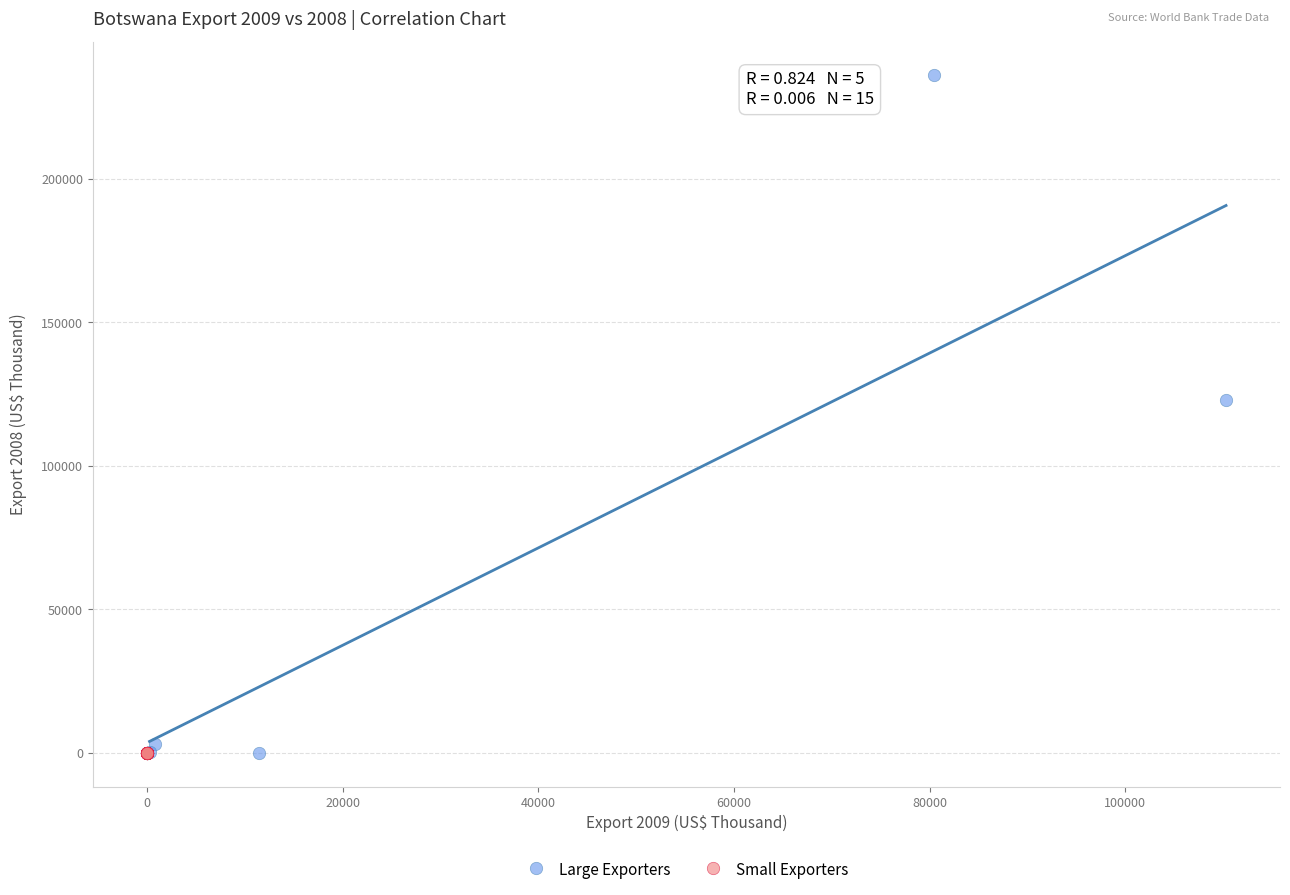

Which series reaches the maximum Y coordinate?

Large Exporters